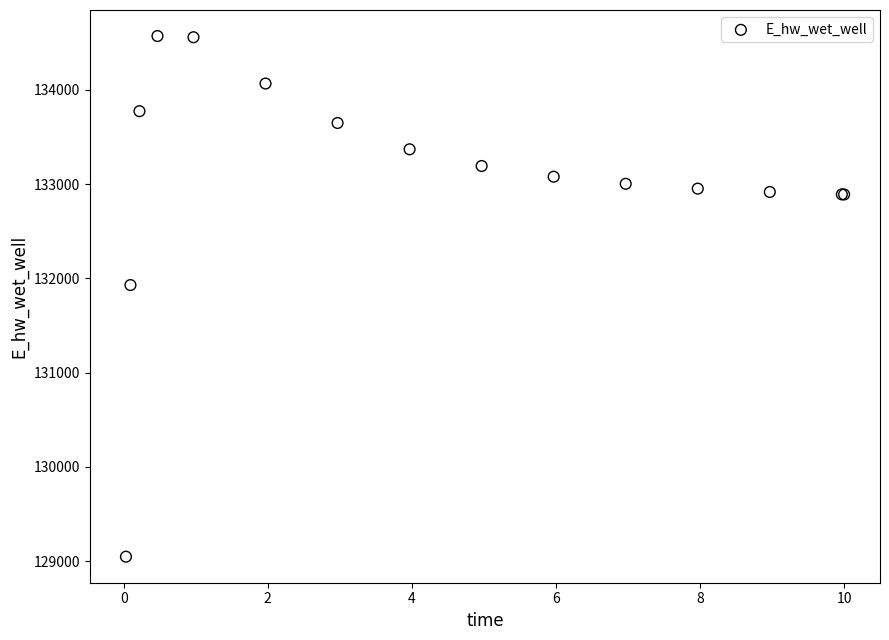

What Y value in the scatter plot is closest to 131808?

131928.8